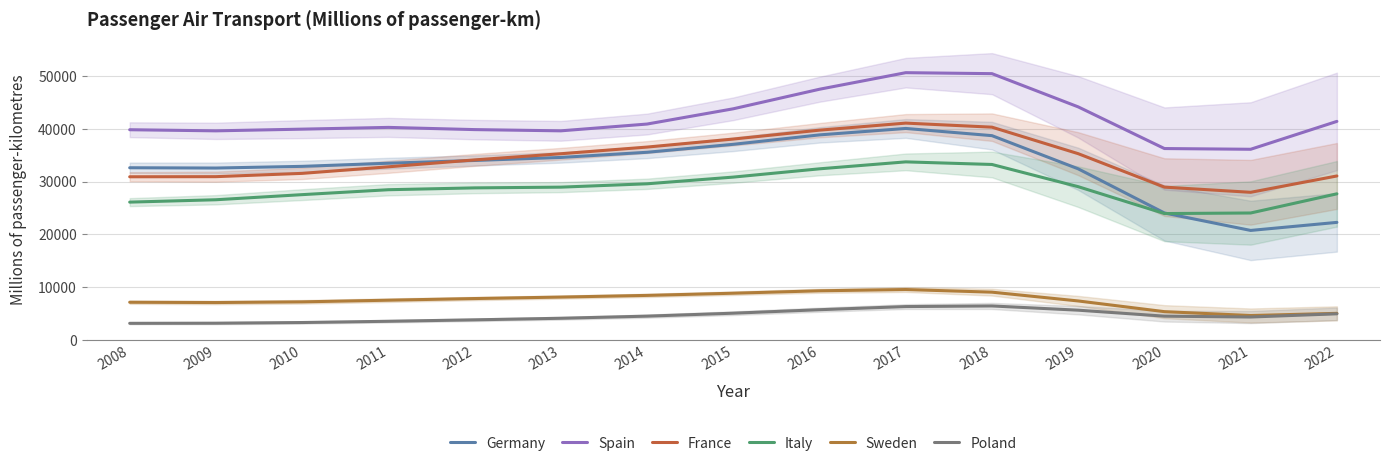

At which category is the sum across all series the highest?

2017